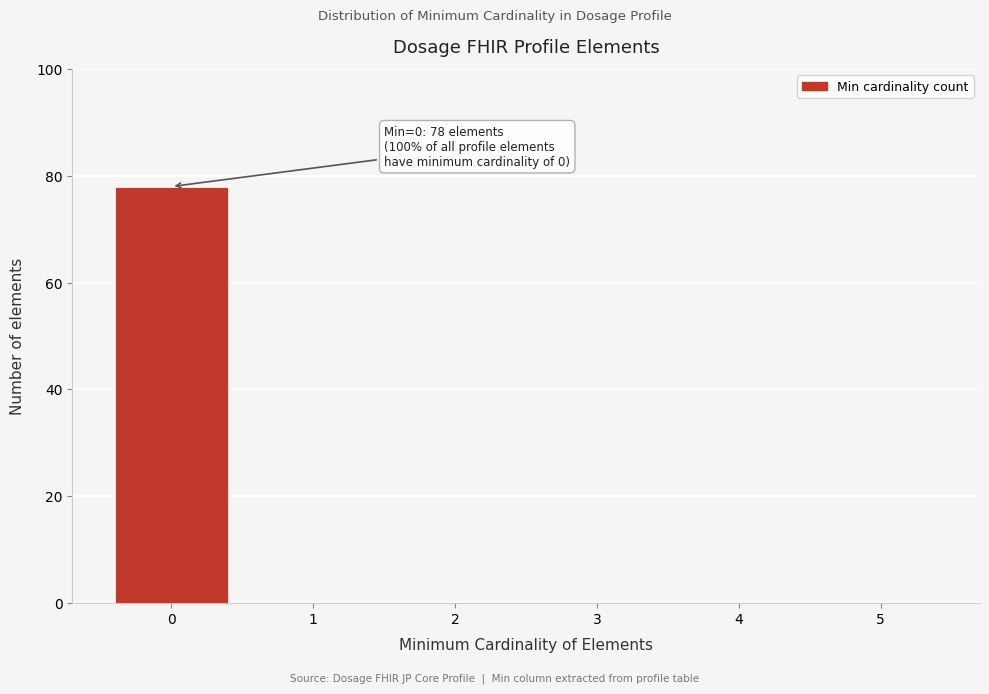

Reading left to right, extract all data points from this chart.

0=78	1=0	2=0	3=0	4=0	5=0